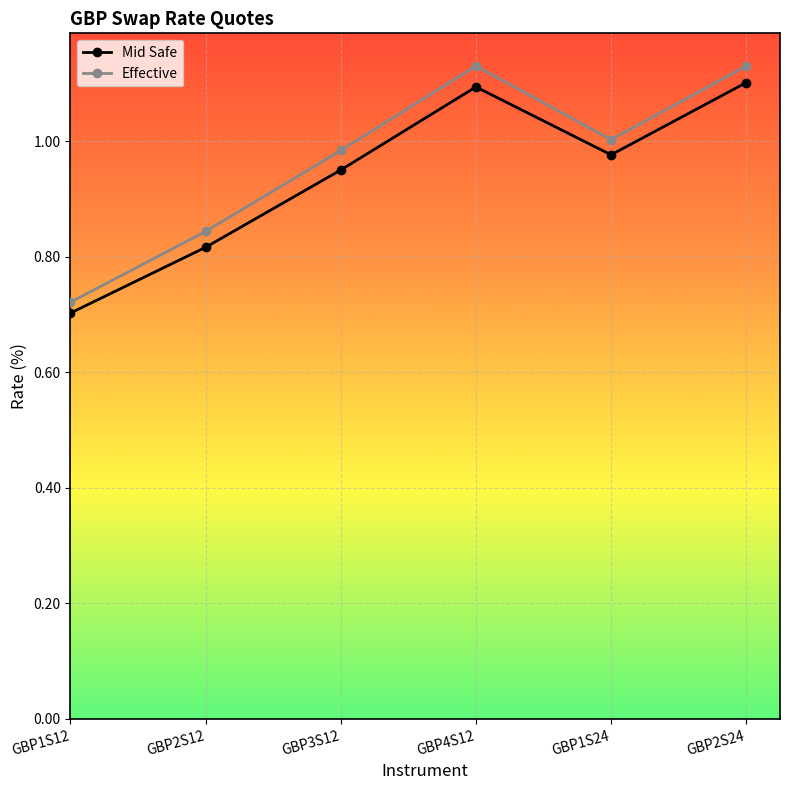

Which series has the largest range (max minus min)?

Effective